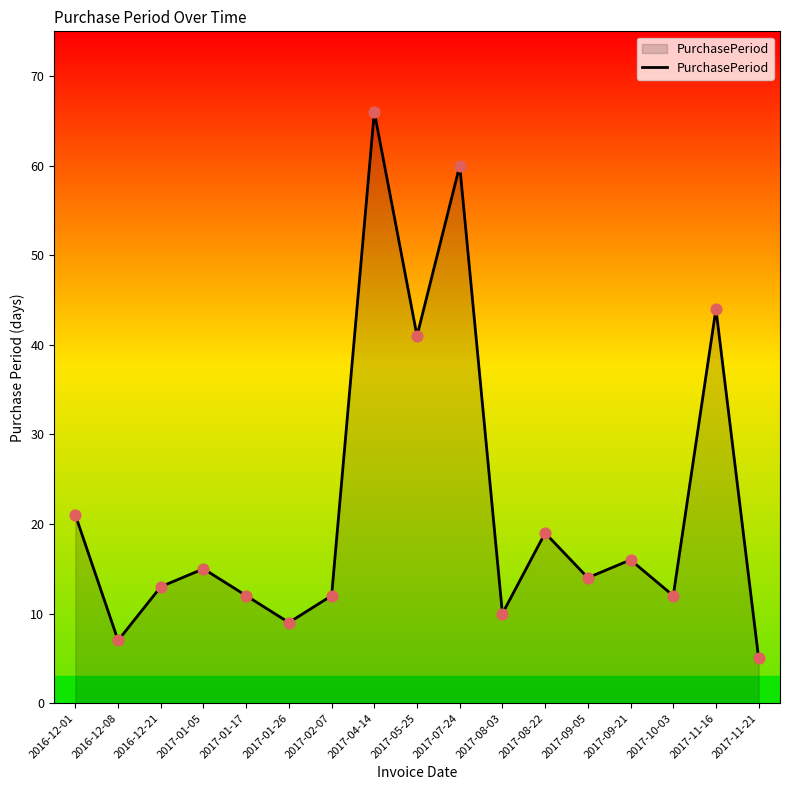

What is the change in value from 2017-07-24 to 2017-10-03?

-48